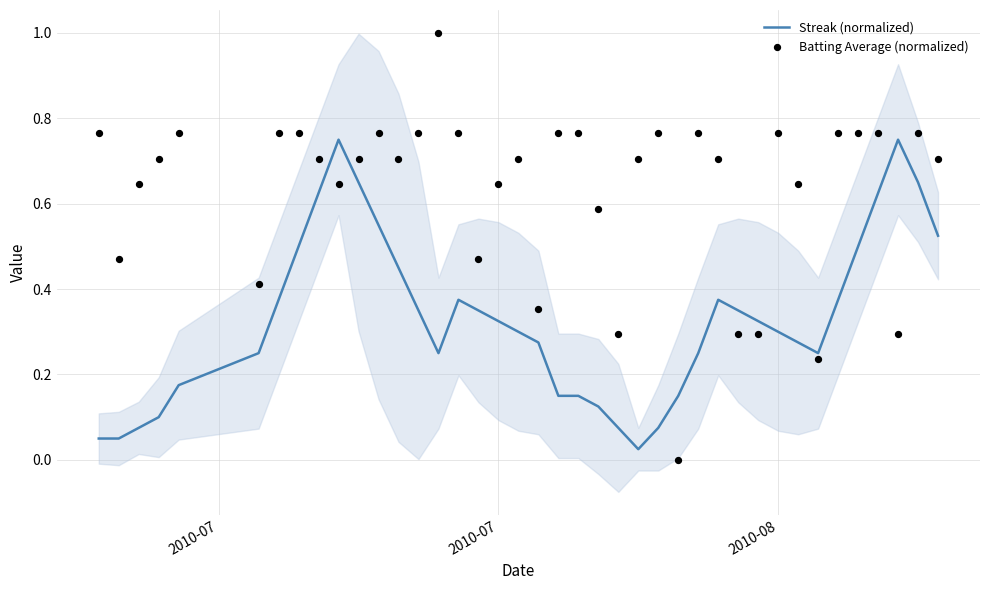

What are all the series names shown in the legend?

Streak (normalized), Batting Average (normalized)